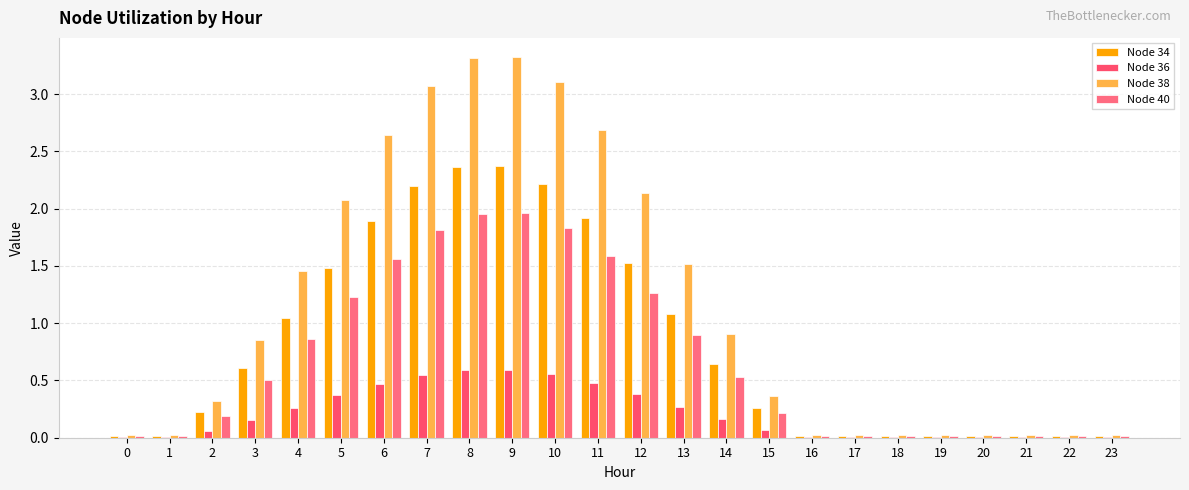

Are the bars grouped side by side (vs. stacked)?

Yes